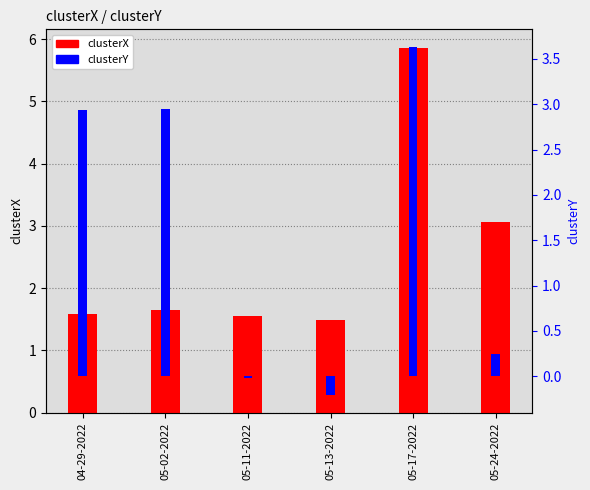

Which series has the largest total across all categories?

clusterX